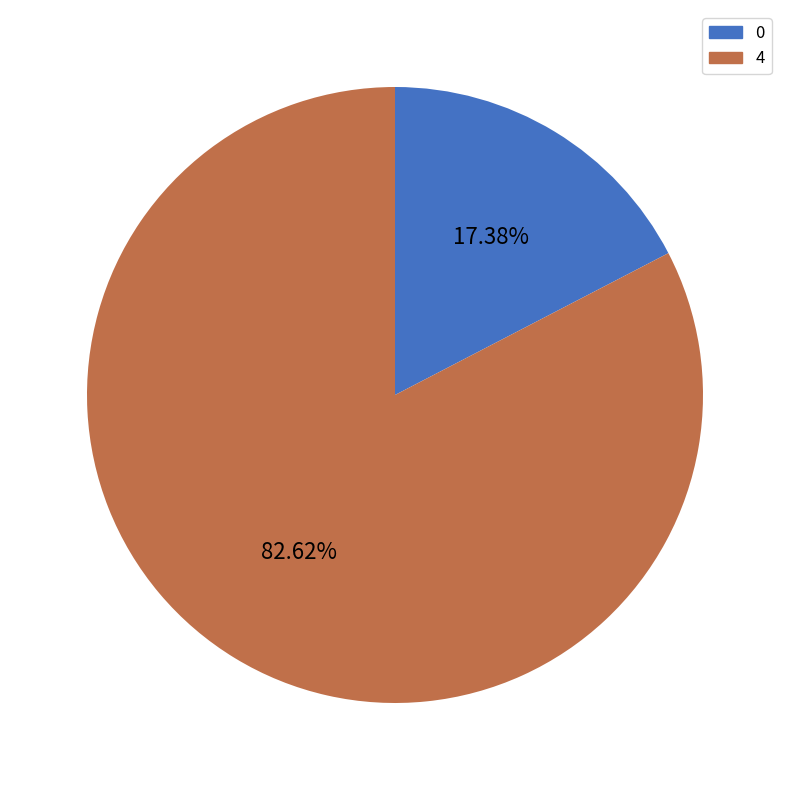

Rank the categories by value from lowest to highest.

0, 4